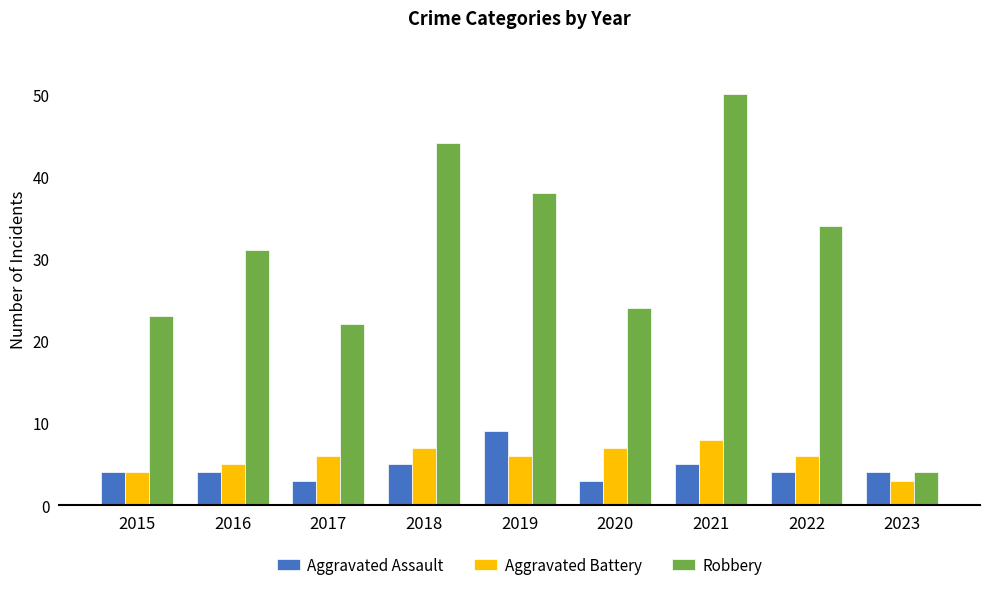

What is the difference between the maximum and second lowest values in the Robbery series?

28